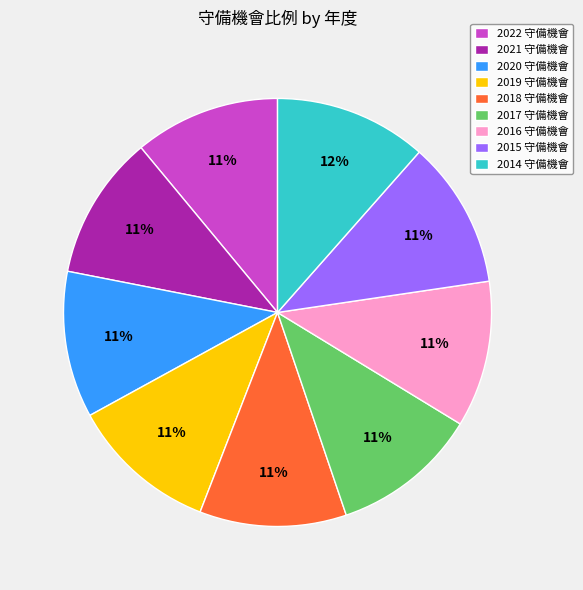

Combined, do 2021 守備機會 and 2017 守備機會 account for over 50%?

No